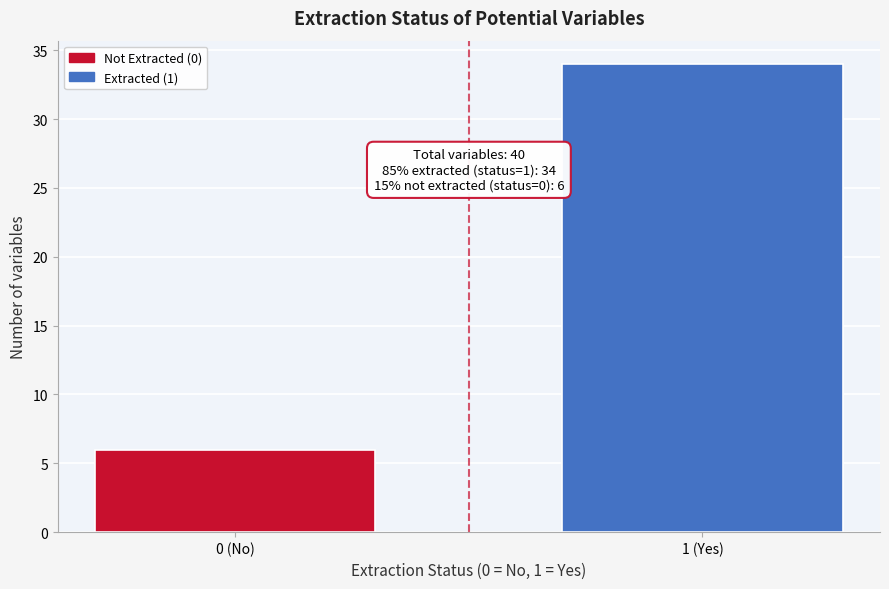

Reading right to left, extract all data points from this chart.

34	6